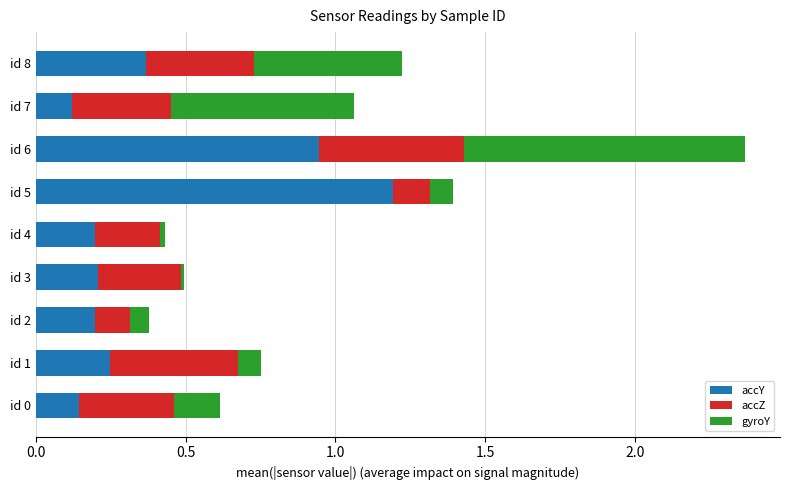

The value of accY at id 0 is 0.1. True or false?

True